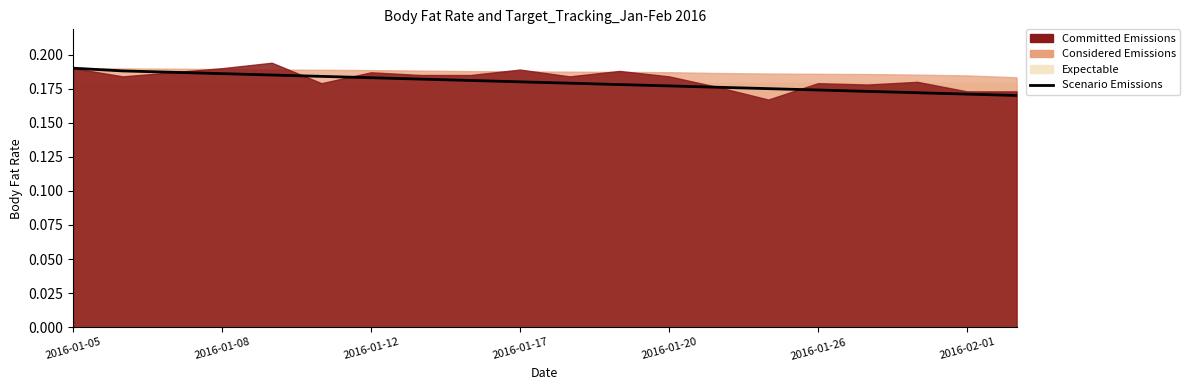

Is it true that the value at 11 is 0.2?

True